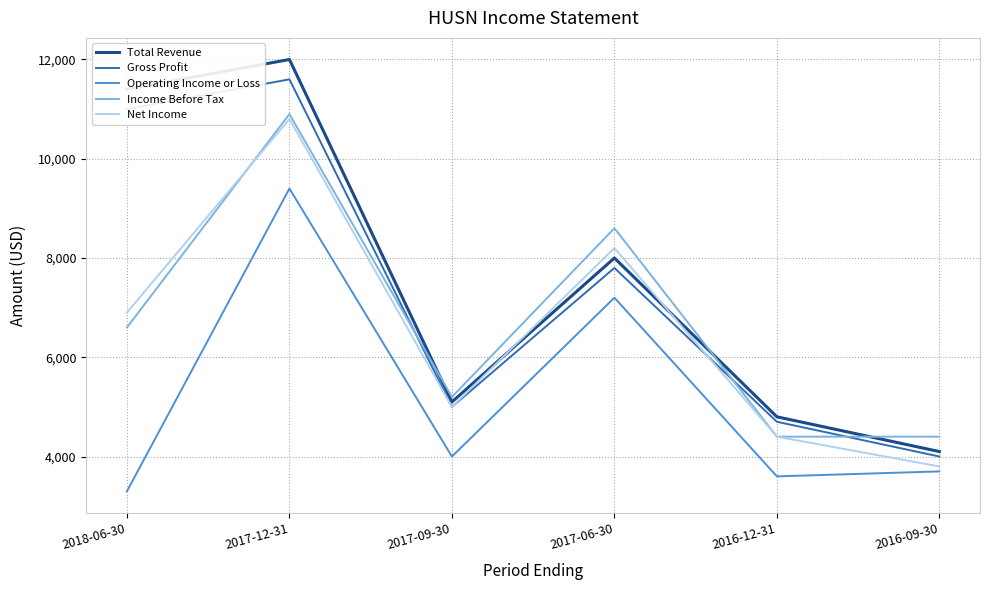

Reading left to right, list all the values displayed in this chart.

Total Revenue: 2018-06-30=11400	2017-12-31=12000	2017-09-30=5100	2017-06-30=8000	2016-12-31=4800	2016-09-30=4100
Gross Profit: 2018-06-30=11000	2017-12-31=11600	2017-09-30=5000	2017-06-30=7800	2016-12-31=4700	2016-09-30=4000
Operating Income or Loss: 2018-06-30=3300	2017-12-31=9400	2017-09-30=4000	2017-06-30=7200	2016-12-31=3600	2016-09-30=3700
Income Before Tax: 2018-06-30=6600	2017-12-31=10900	2017-09-30=5200	2017-06-30=8600	2016-12-31=4400	2016-09-30=4400
Net Income: 2018-06-30=6900	2017-12-31=10800	2017-09-30=5000	2017-06-30=8200	2016-12-31=4400	2016-09-30=3800